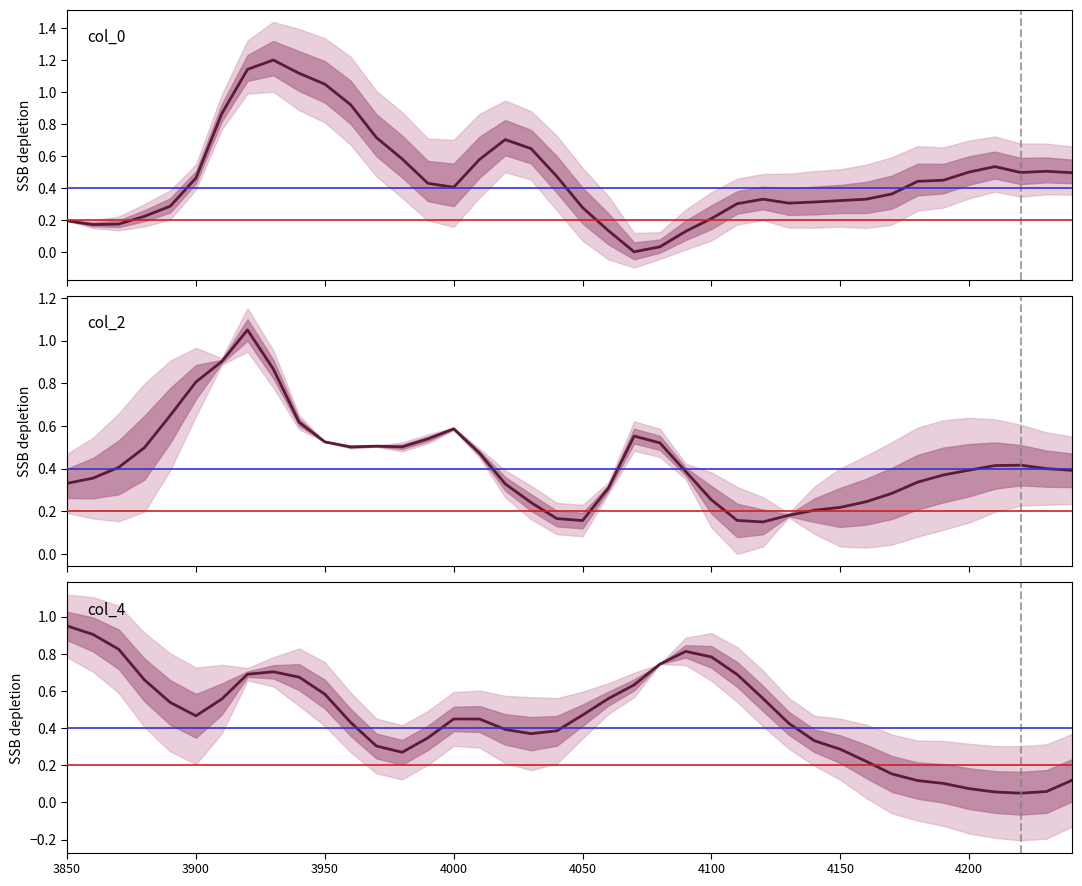

What is the average value?

0.5